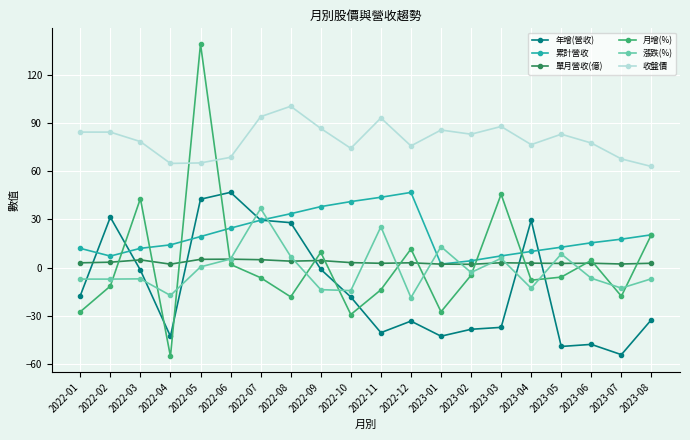

Is this an area chart (filled region under the line)?

No